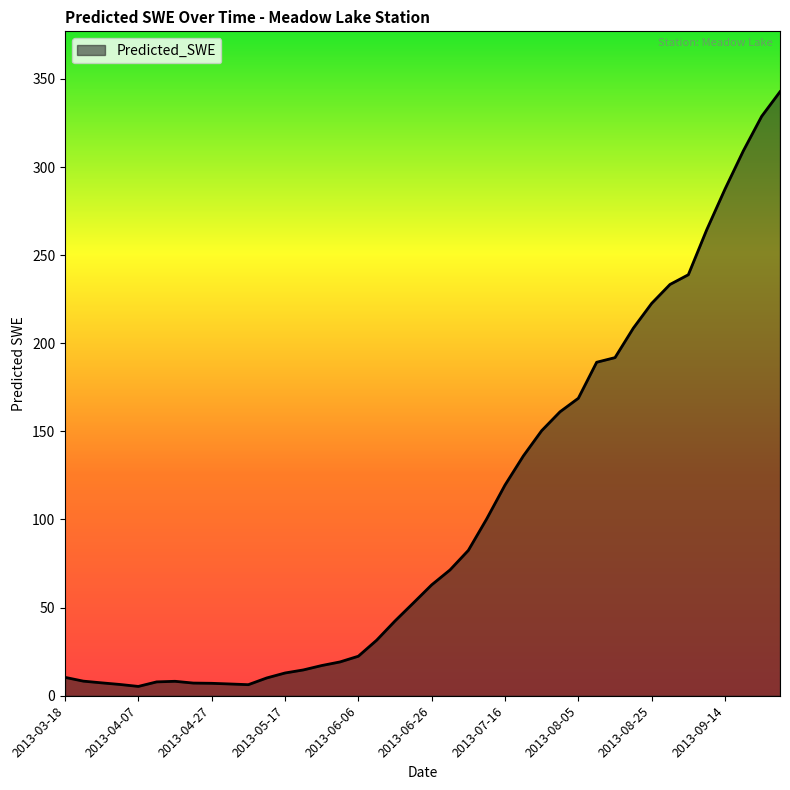

What is the greatest value displayed?

342.7